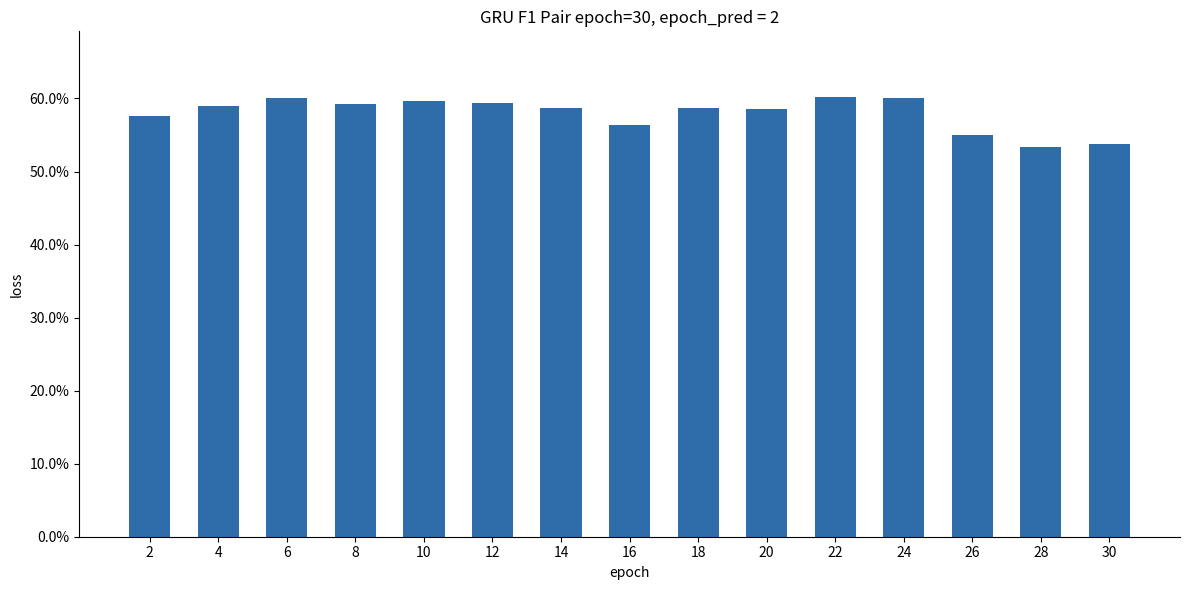

True or false: the data shows 0.6 at 14.

True